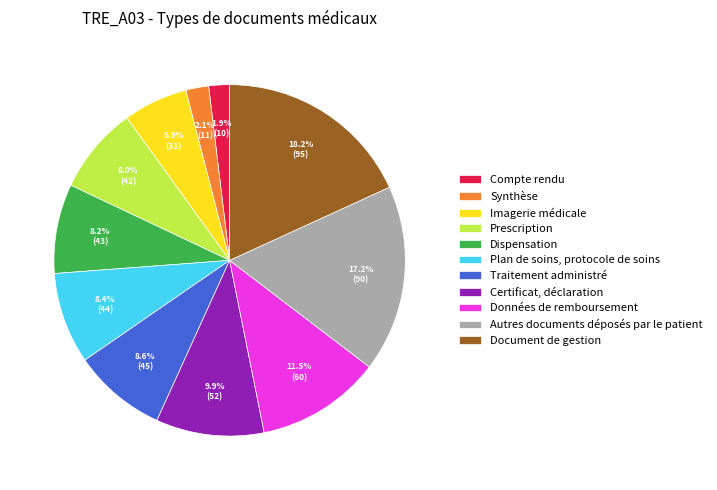

How many slices are in this pie chart?

11